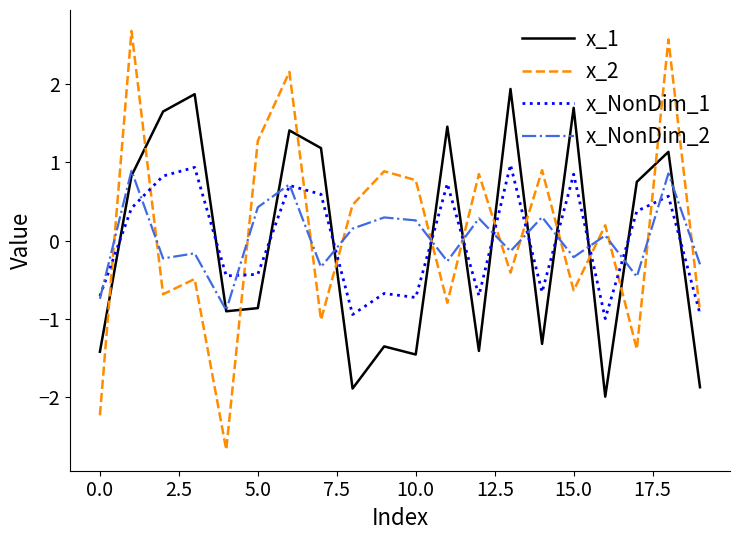

True or false: x_NonDim_2 has more than 2 interior local peaks.

True